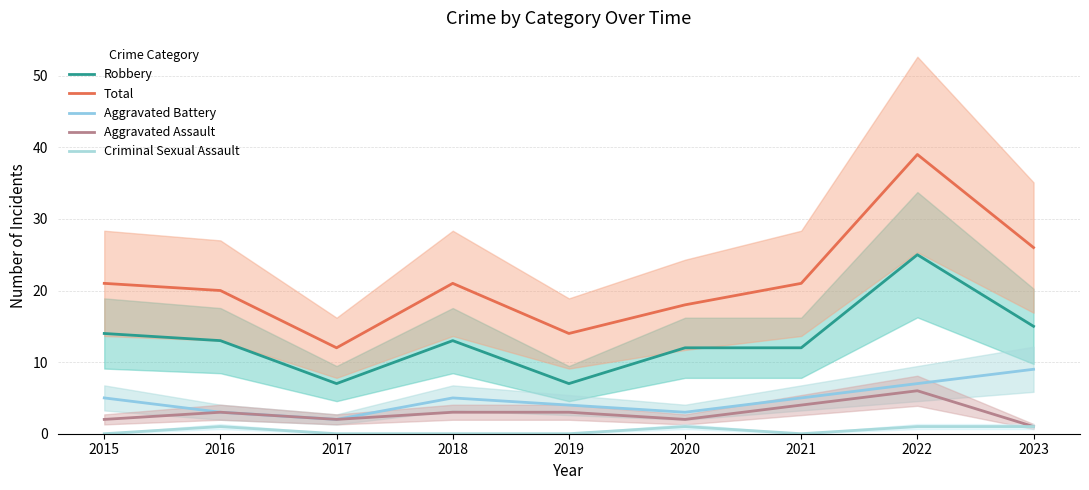

Does the chart have visible grid lines?

Yes